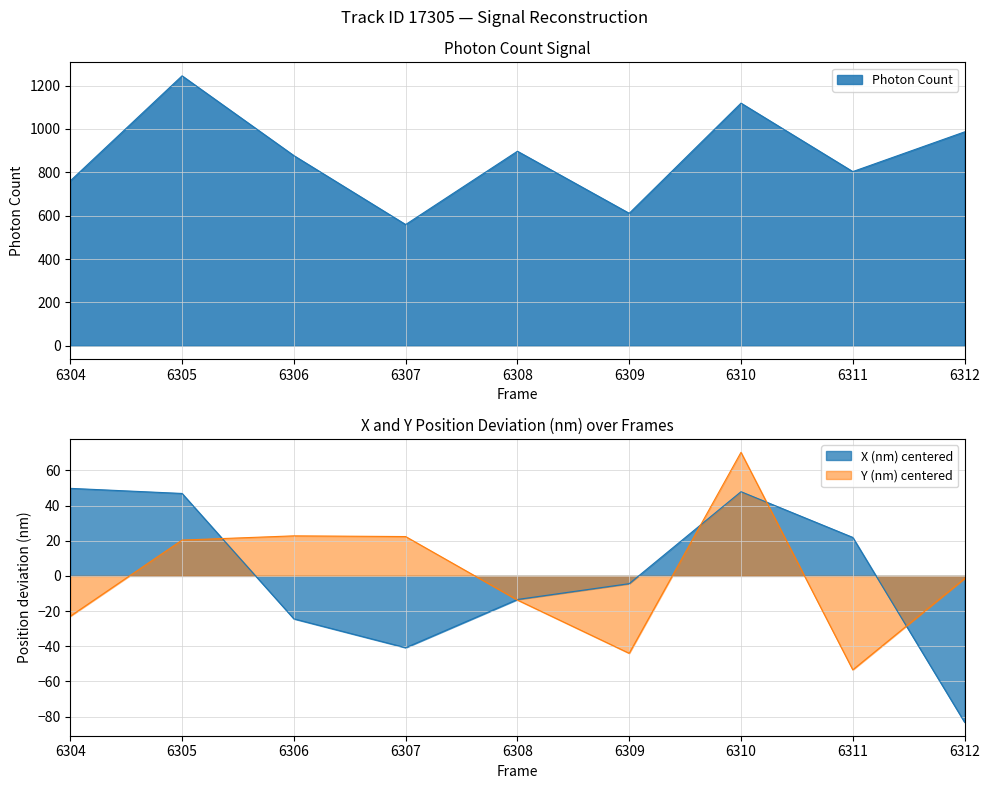

The value of Photon Count at 6307 is 817.1. True or false?

False